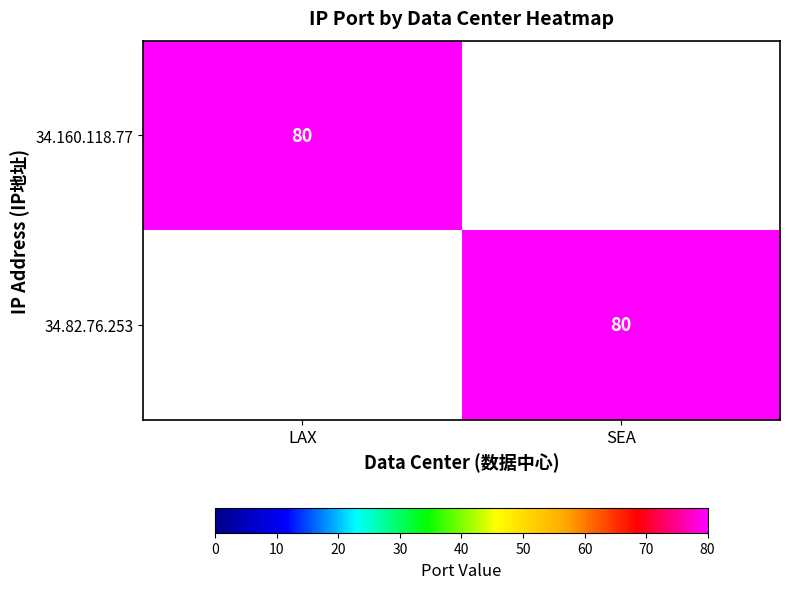

Is it true that 34.160.118.77 equals 80 at LAX?

True